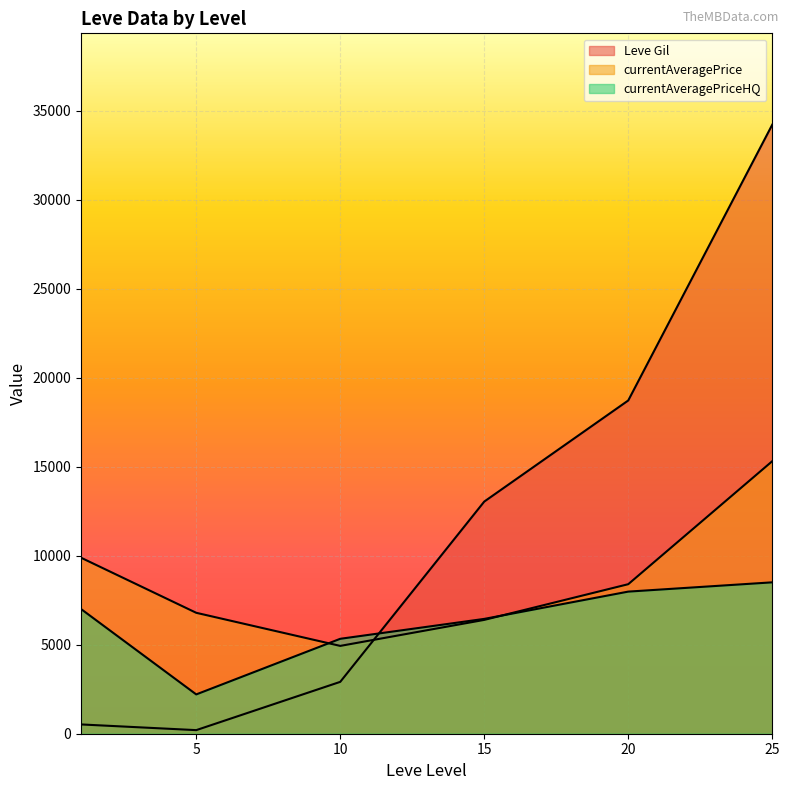

What are all the series names shown in the legend?

Leve Gil, currentAveragePrice, currentAveragePriceHQ